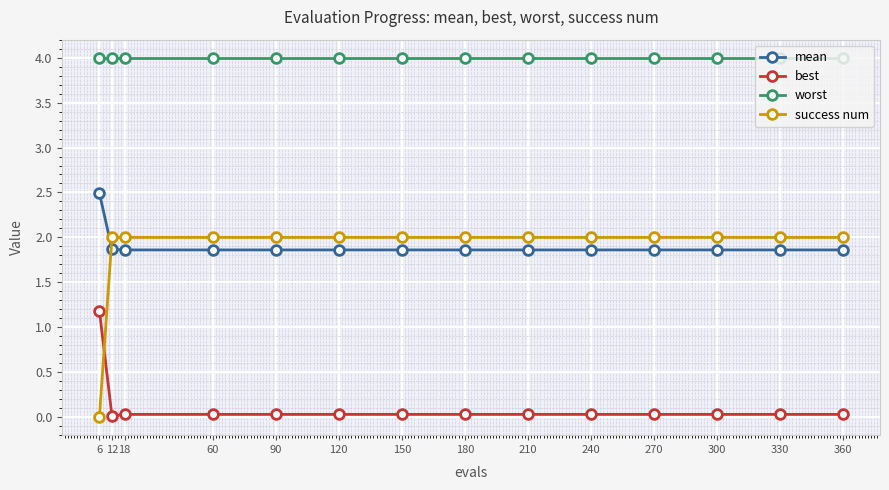

Does the chart display data point markers on the line(s)?

Yes